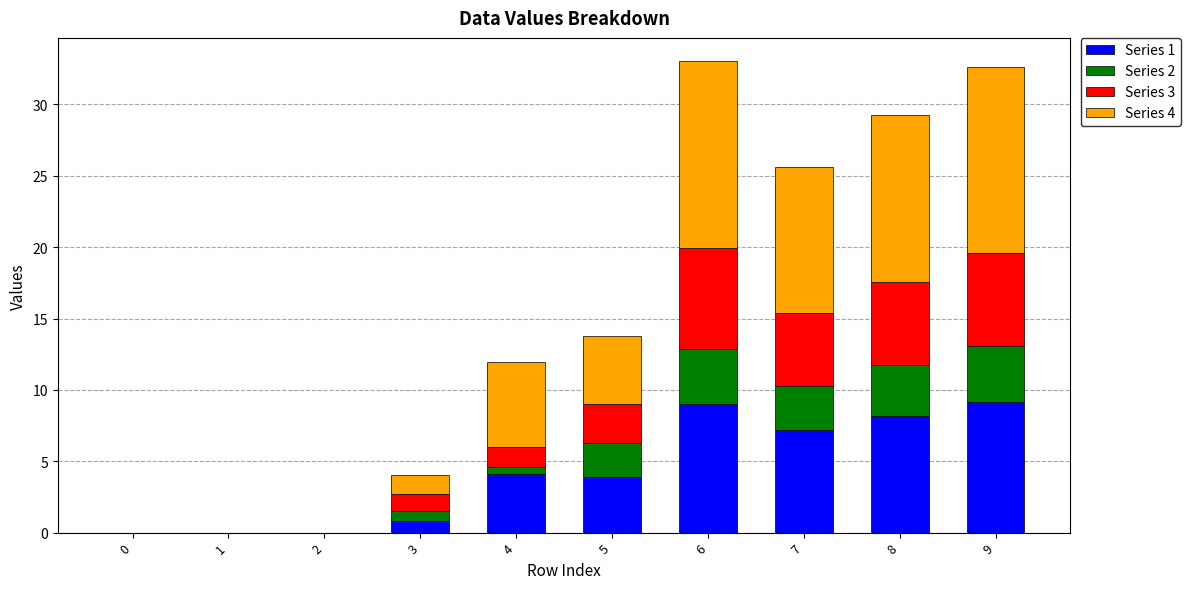

The value of Series 1 at 1 is -5.0. True or false?

False